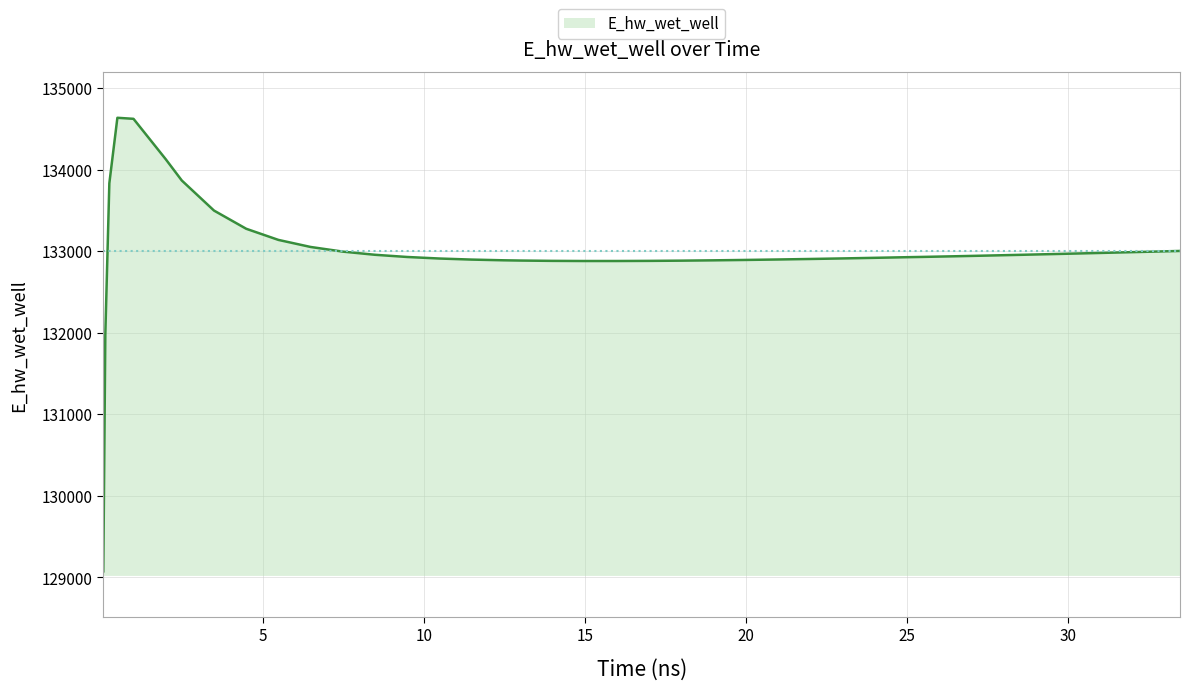

What is the greatest value displayed?

134636.7